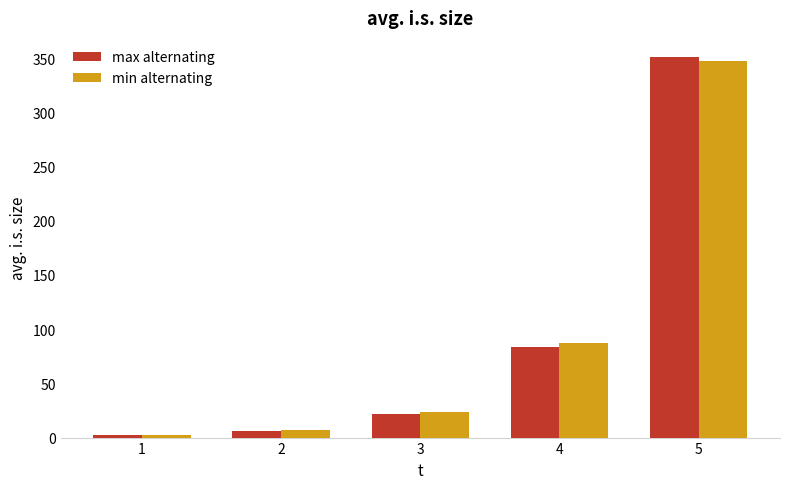

What are all the series names shown in the legend?

max alternating, min alternating